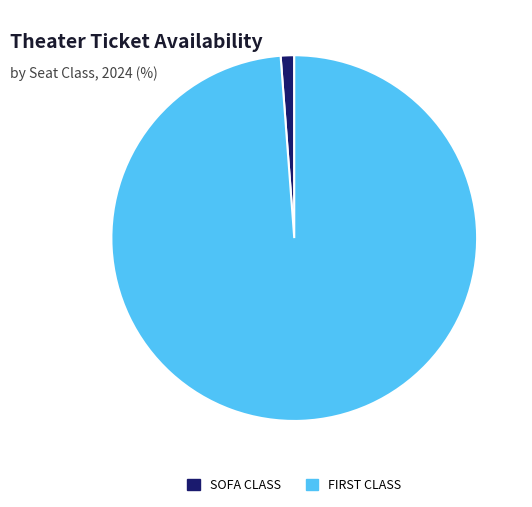

What is the largest slice in the pie chart?

FIRST CLASS